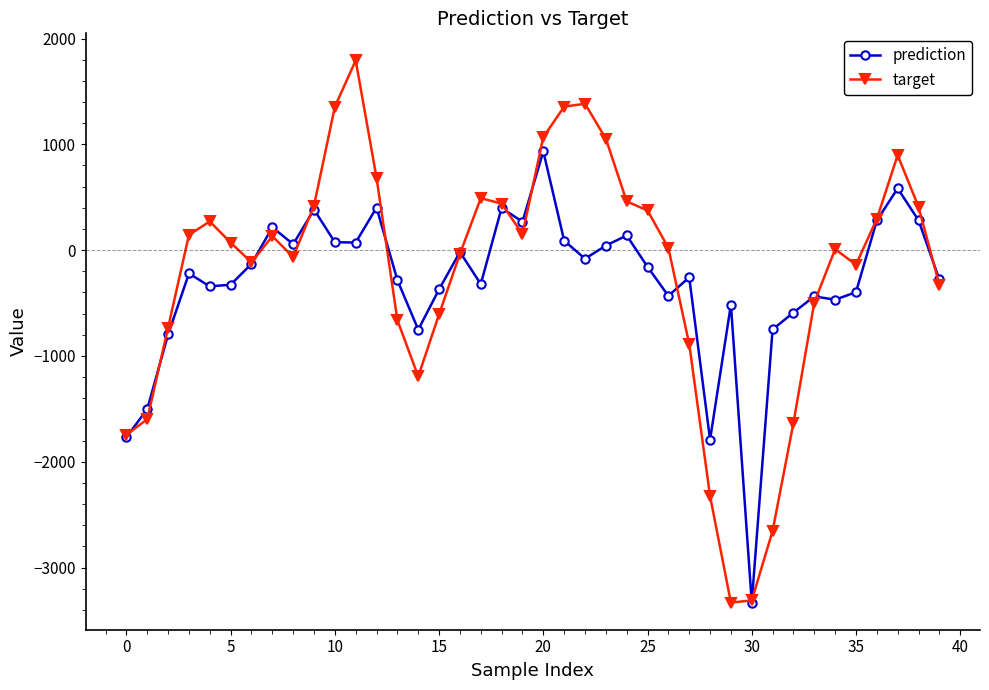

Which series has the largest range (max minus min)?

target